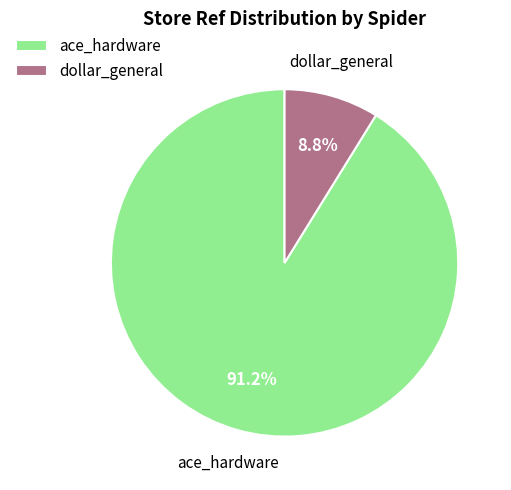

Combined, do ace_hardware and dollar_general account for over 50%?

Yes